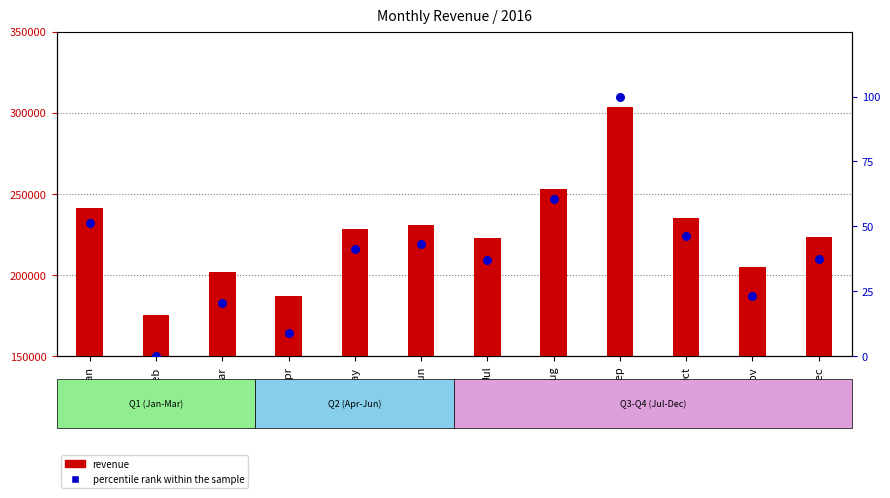

At how many categories does at least one series exceed 22275?

12